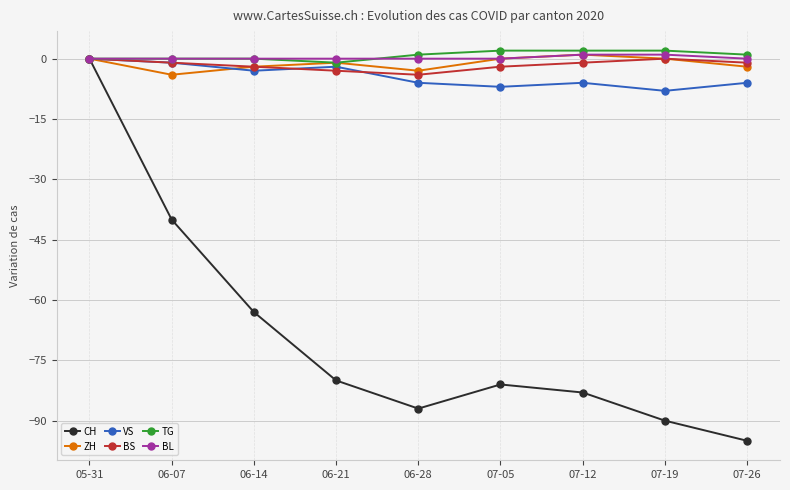

The value of CH at 07-05 is -81. True or false?

True